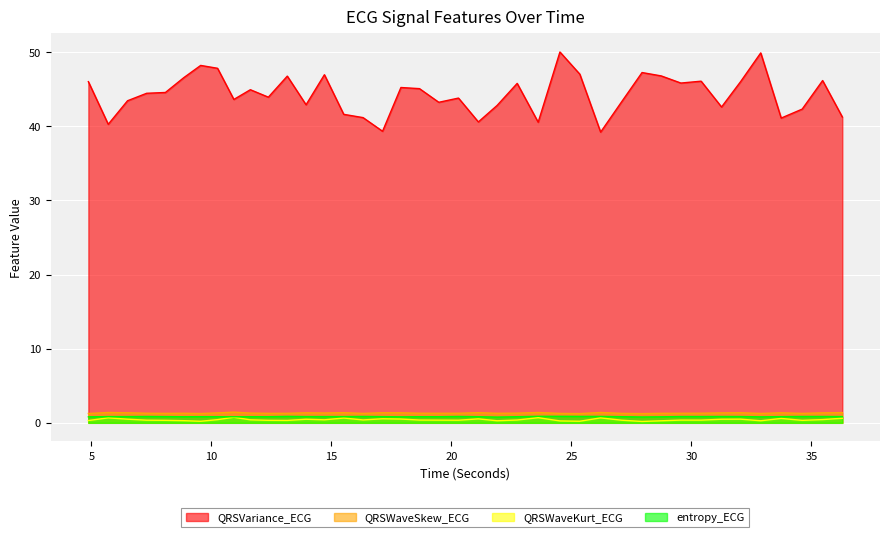

What is the label of the 27th point from the right?

14.7109375